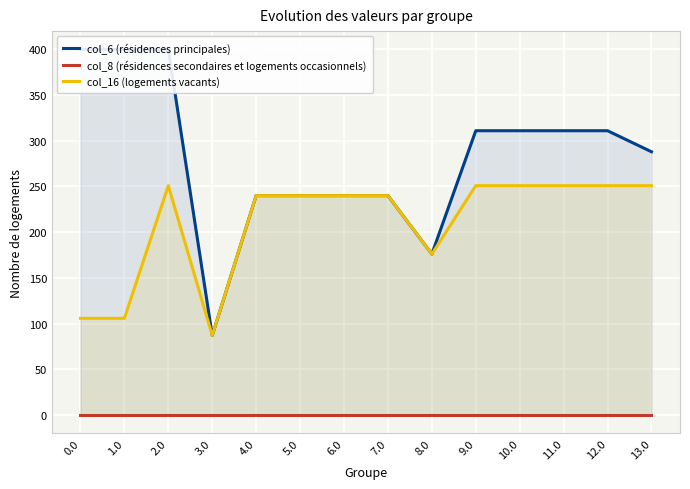

At which category is the sum across all series the highest?

2.0